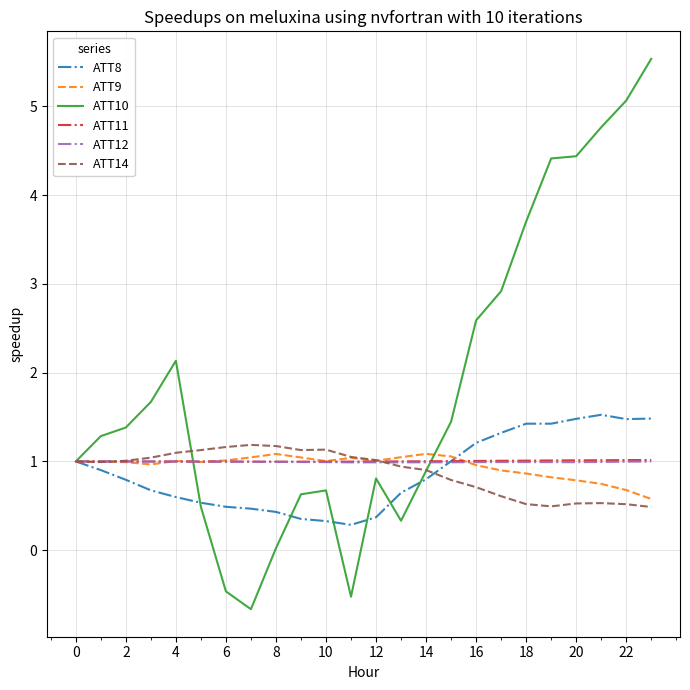

Which series has the largest range (max minus min)?

ATT10